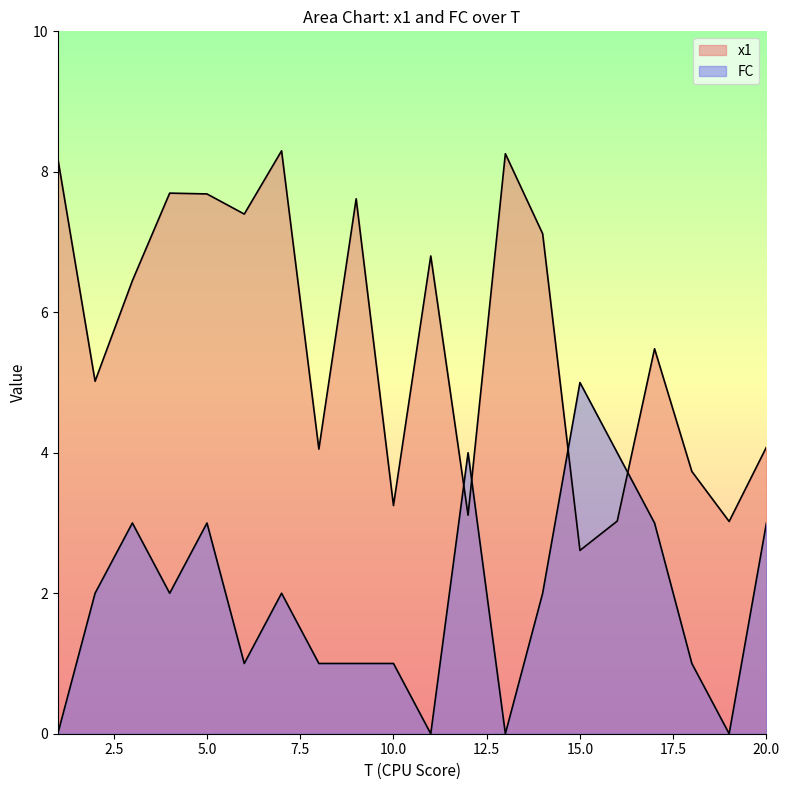

Rank the series by their maximum value, from lowest to highest.

FC, x1